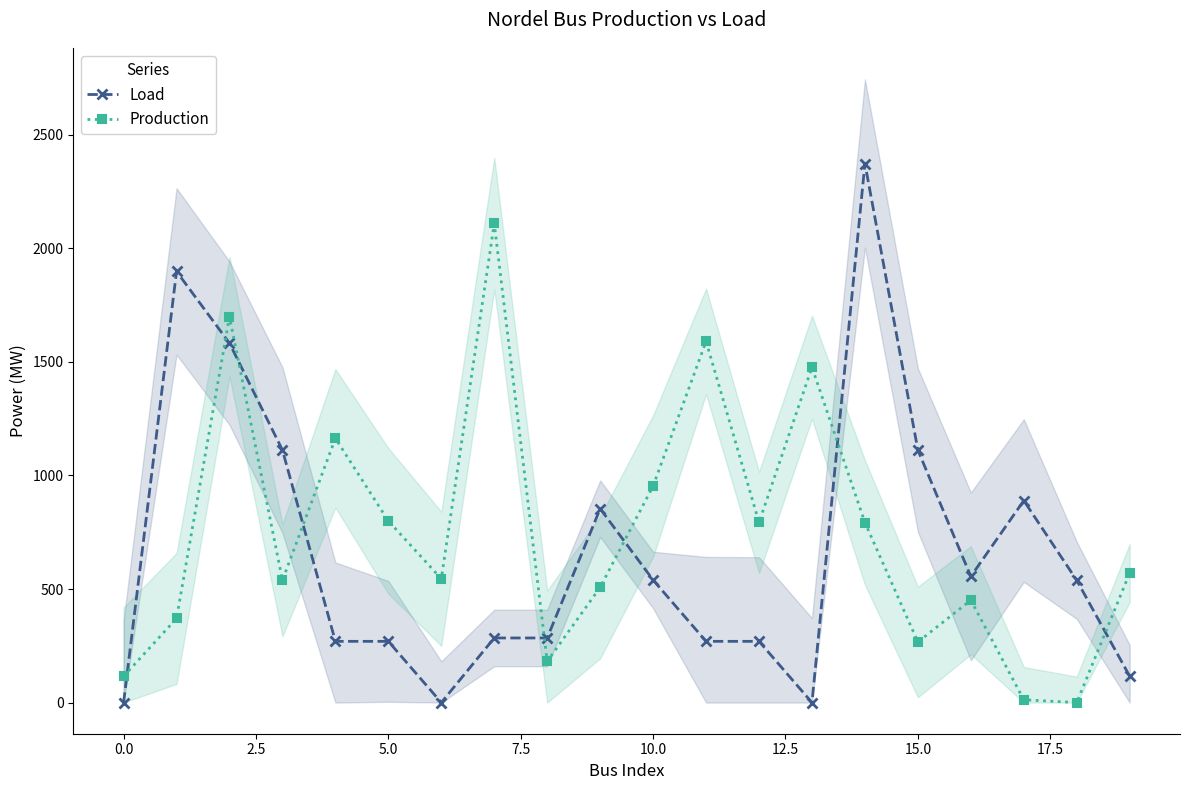

How many values in Load are above zero?

17